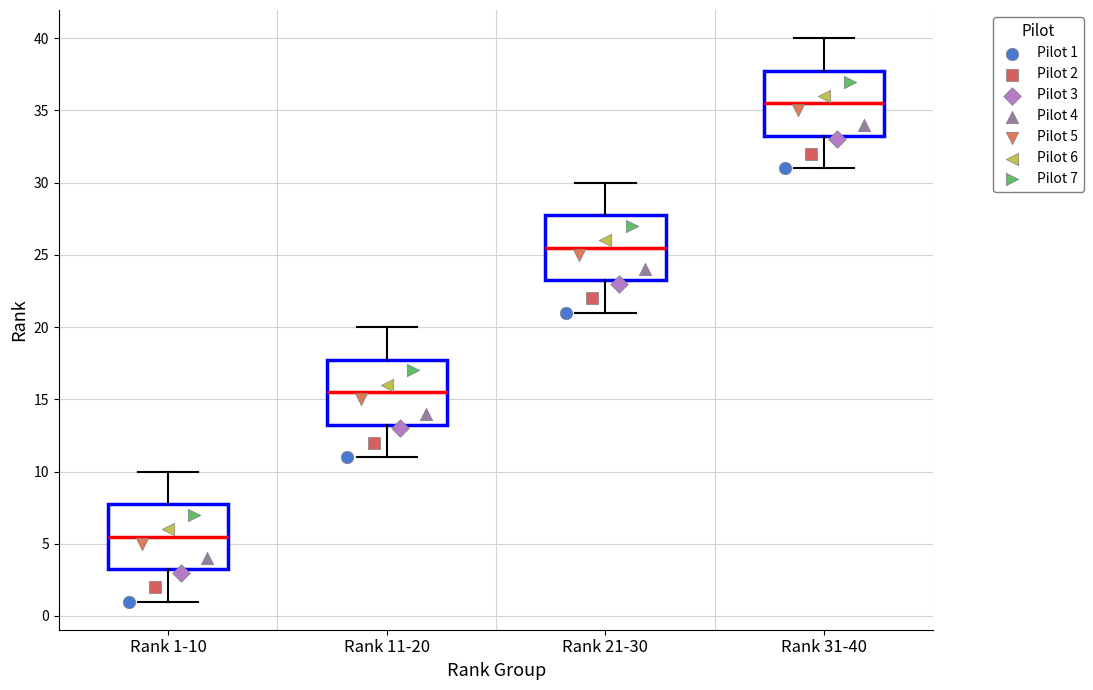

Where is the lower edge of the box for Rank 21-30 on the y-axis? The values are not printed on the chart, so give them approximately, as read against the axis.

23.5